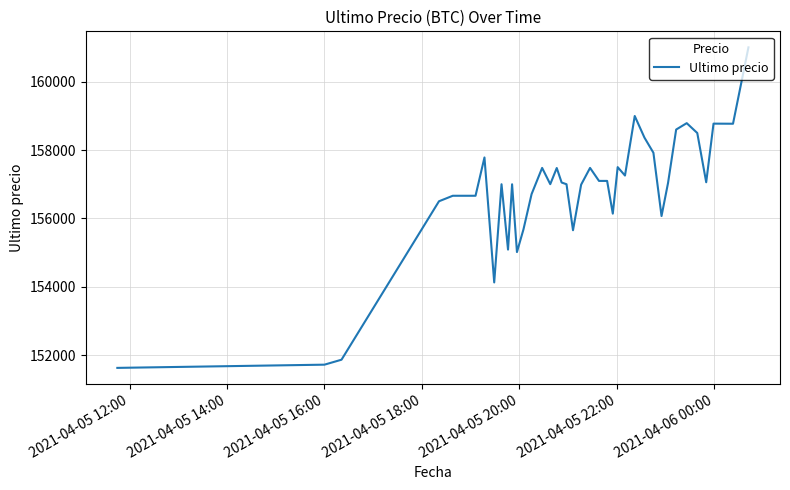

What is the maximum value shown in the chart?

161000